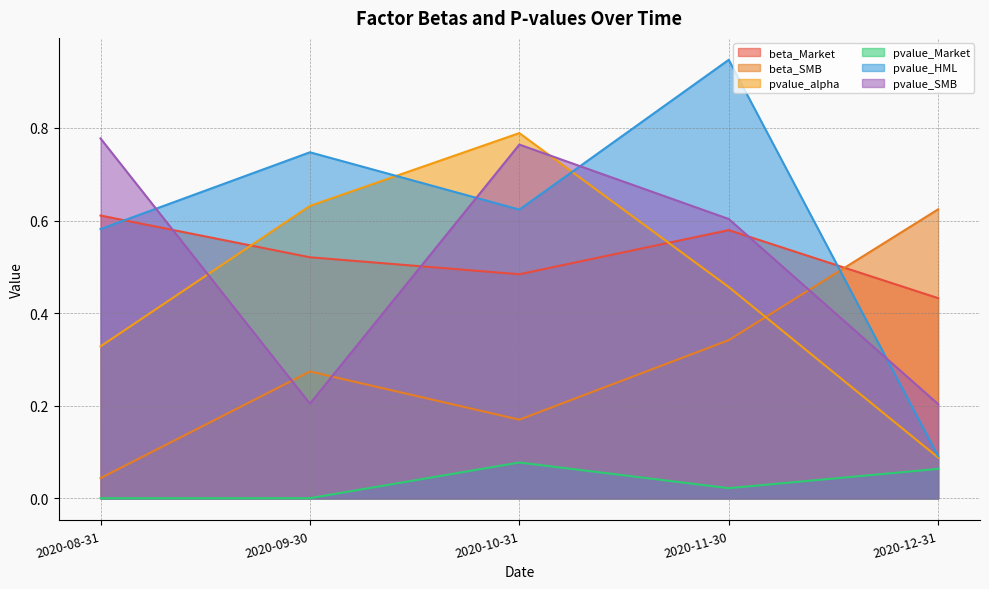

What is the total value across all series at 2020-12-31?

1.5